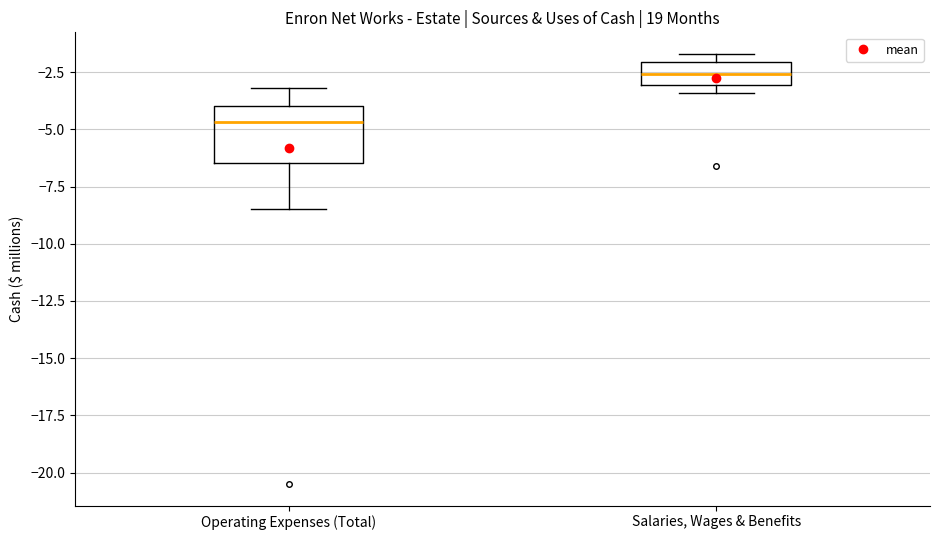

Reading left to right, read every box against the y-axis: the position of its median line, the range the box covers, and the ends of its whiskers. The values are not printed on the chart, so give them approximately, as read against the axis.

Operating Expenses (Total): median -4.5, box -6.5 to -4.0, whiskers -8.5 to -3.0
Salaries, Wages & Benefits: median -2.5, box -3.0 to -2.0, whiskers -3.5 to -1.5